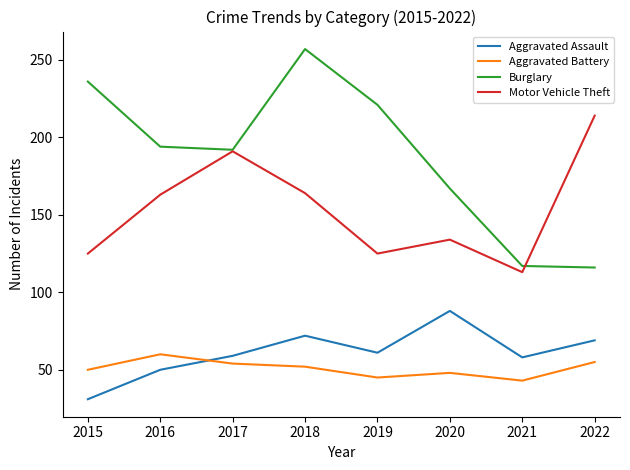

Which series has the largest range (max minus min)?

Burglary